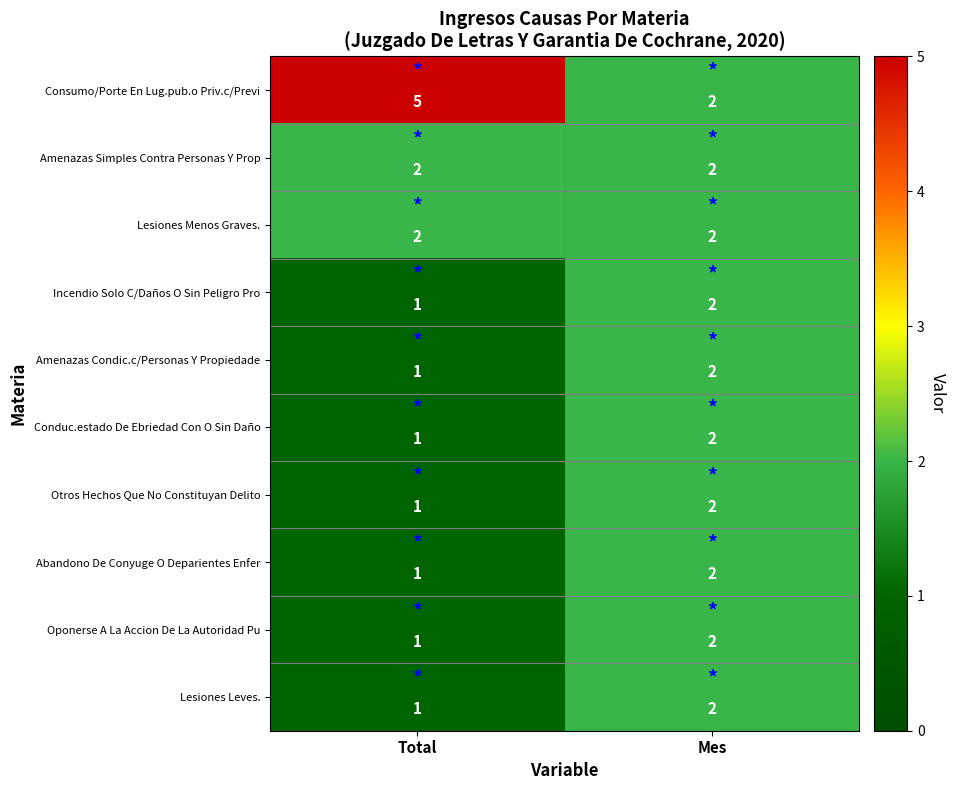

What is the greatest value displayed?

5